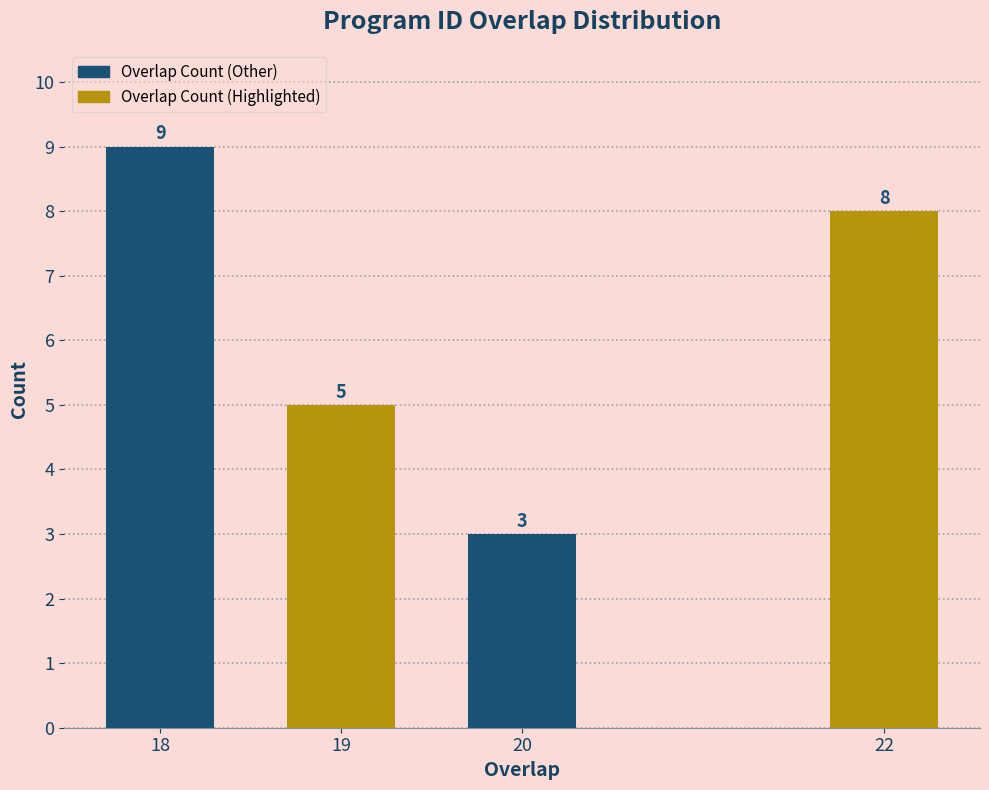

Reading right to left, list all the values displayed in this chart.

22=8	20=3	19=5	18=9